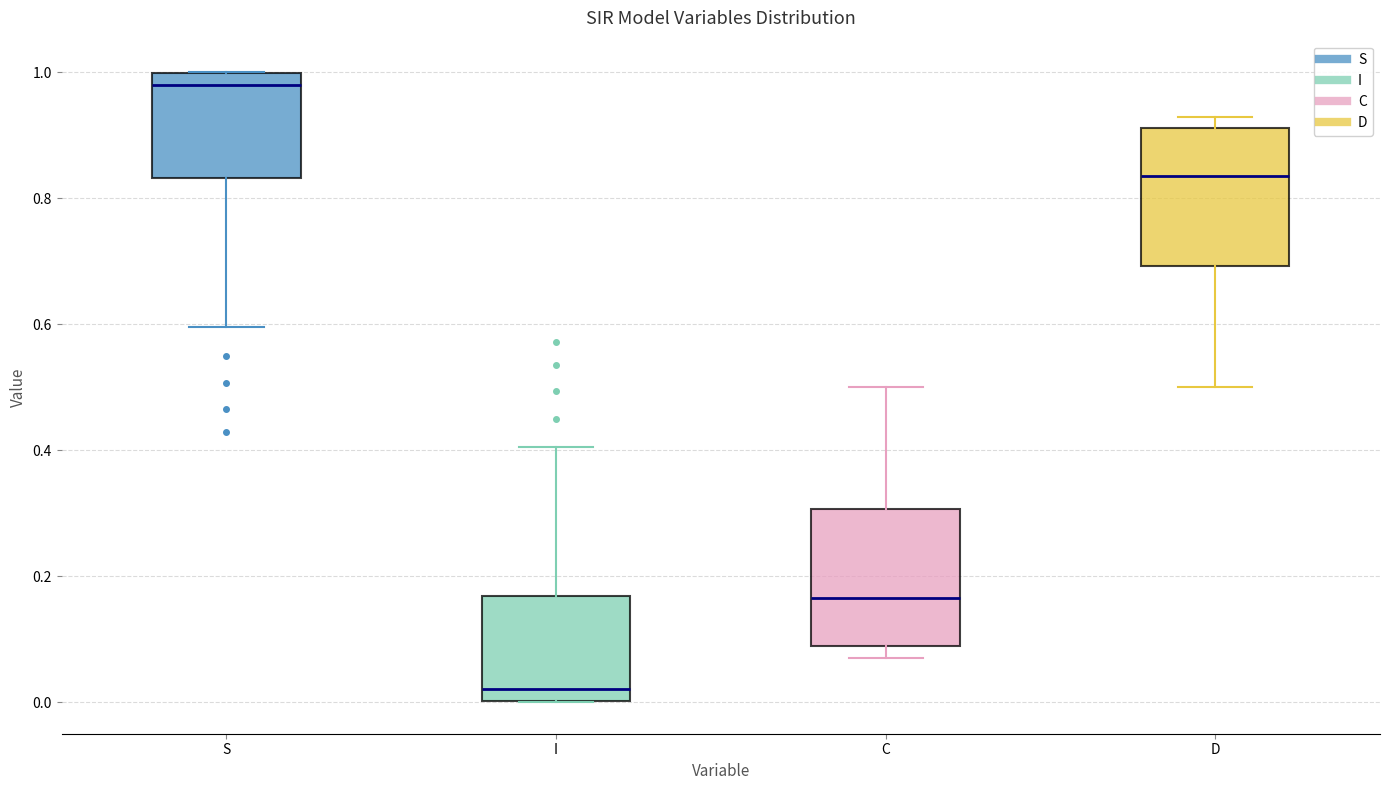

Reading left to right, transcribe this box plot: for each box, give where its median line is, the range the box spans, and where its two whiskers end, as read against the y-axis. The values are not printed on the chart, so give them approximately, as read against the axis.

S: median 0.98, box 0.84 to 1.00, whiskers 0.60 to 1.00
I: median 0.02, box 0.00 to 0.16, whiskers 0.00 to 0.40
C: median 0.16, box 0.08 to 0.30, whiskers 0.08 (just below the box's lower edge) to 0.50
D: median 0.84, box 0.70 to 0.92, whiskers 0.50 to 0.92 (just above the box's upper edge)